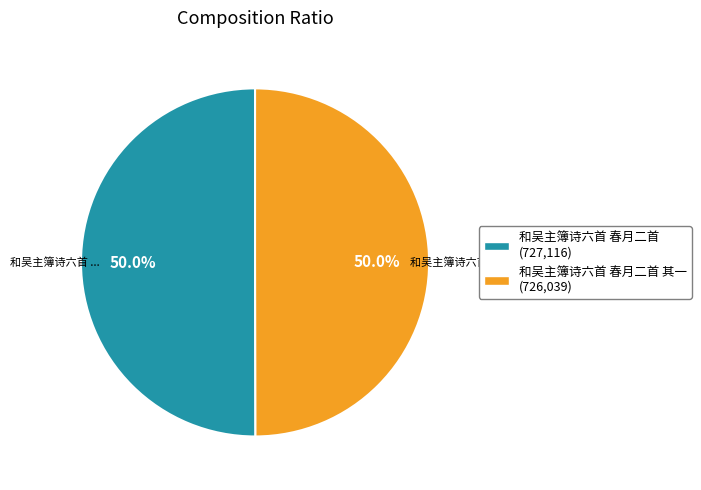

Approximately how many times larger is the value at 和吴主簿诗六首 春月二首 其一 (726,039) compared to 和吴主簿诗六首 春月二首 (727,116)?

1.0